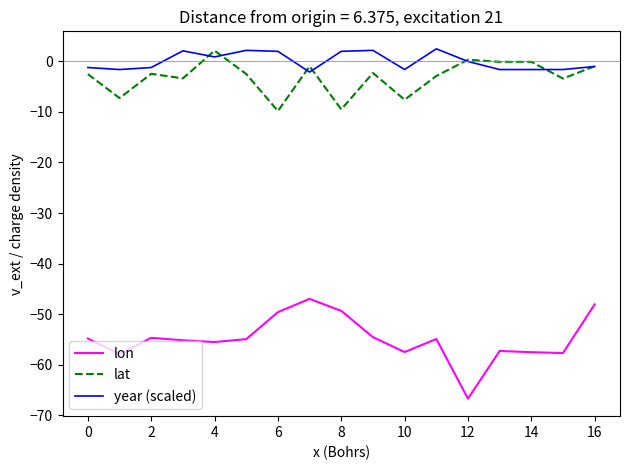

How many lines are shown in the chart?

3